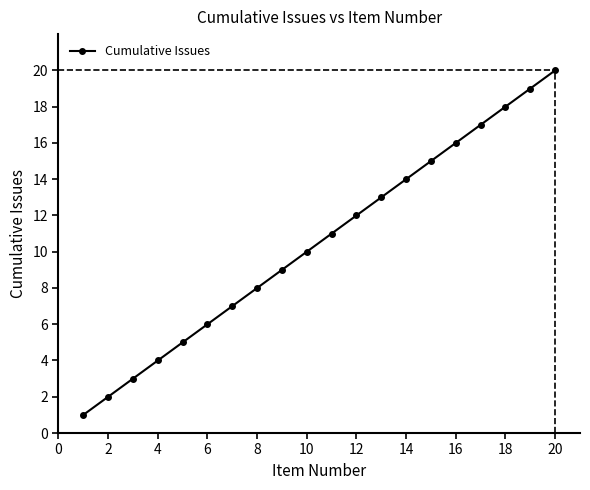

What is the sum of all values?

210